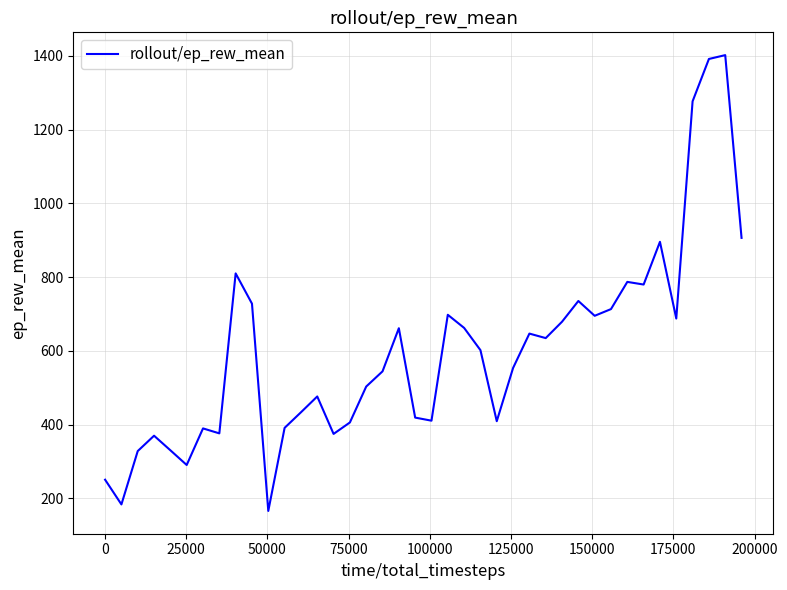

What is the difference between the maximum and minimum values?

1236.2